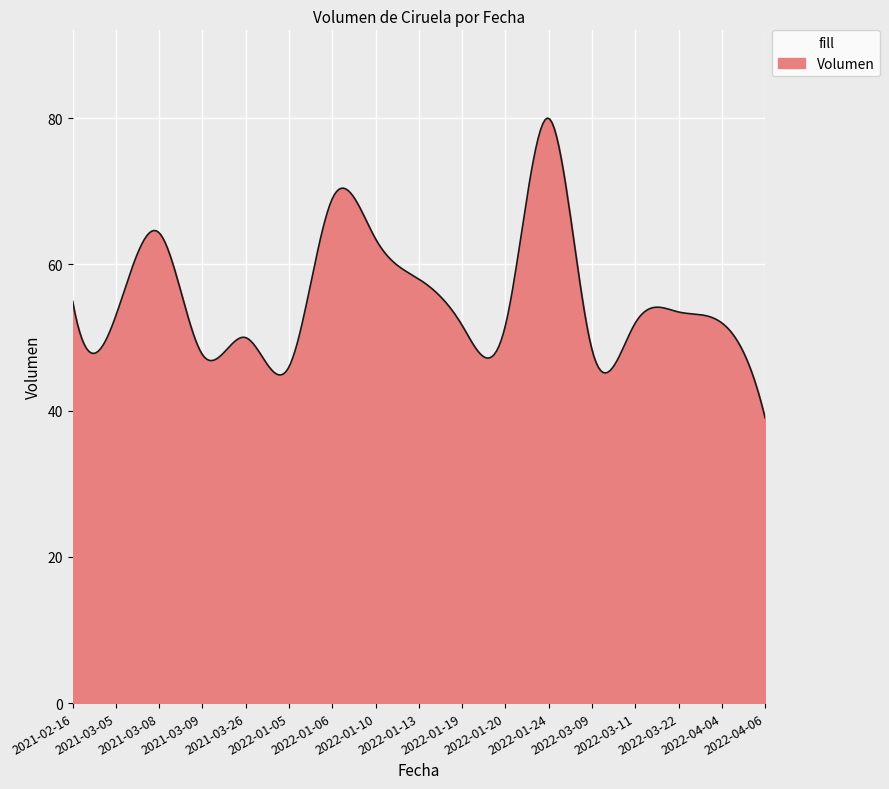

True or false: the data has more than 2 interior local peaks.

True